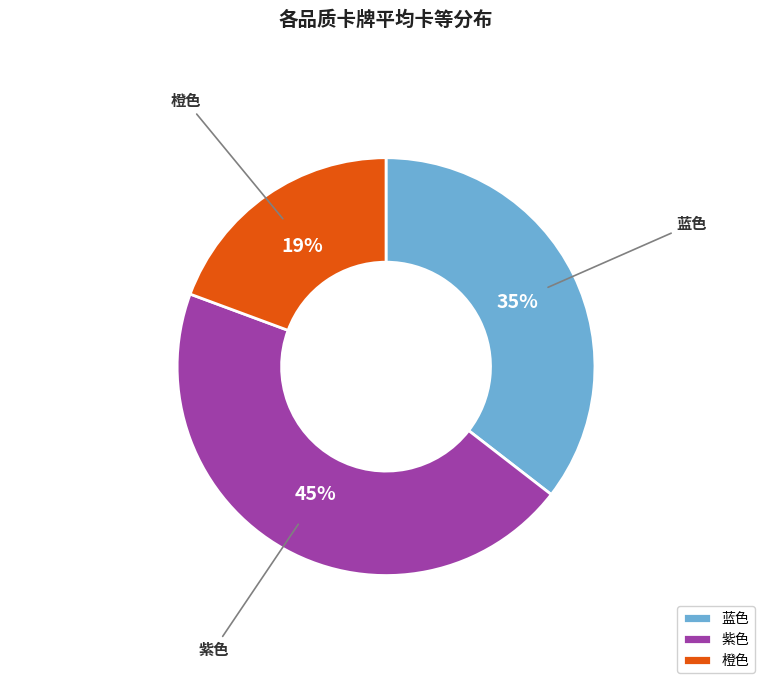

Which has a higher value, 橙色 or 紫色?

紫色